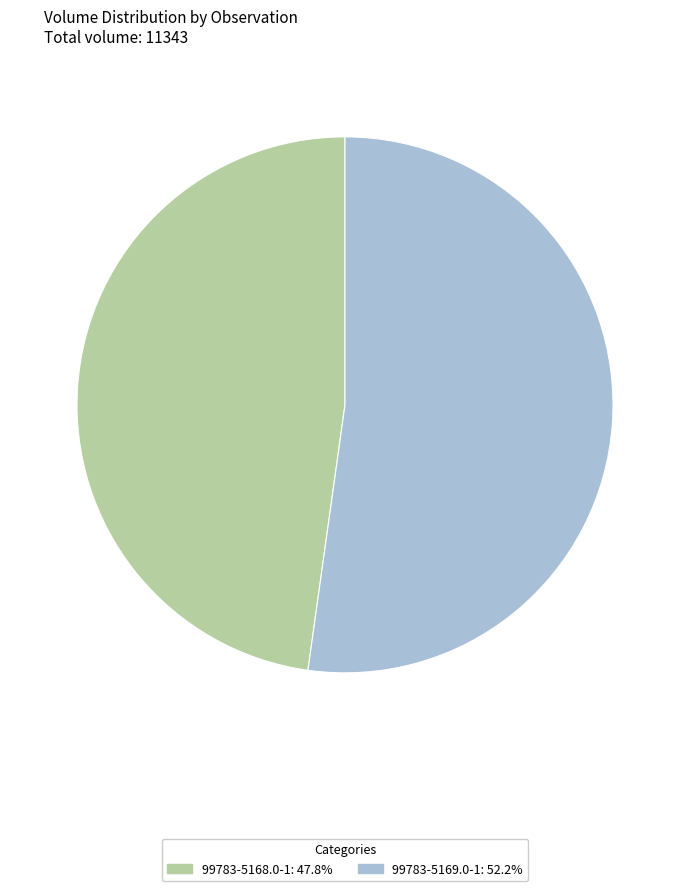

Between 99783-5168.0-1 and 99783-5169.0-1, which is larger?

99783-5169.0-1